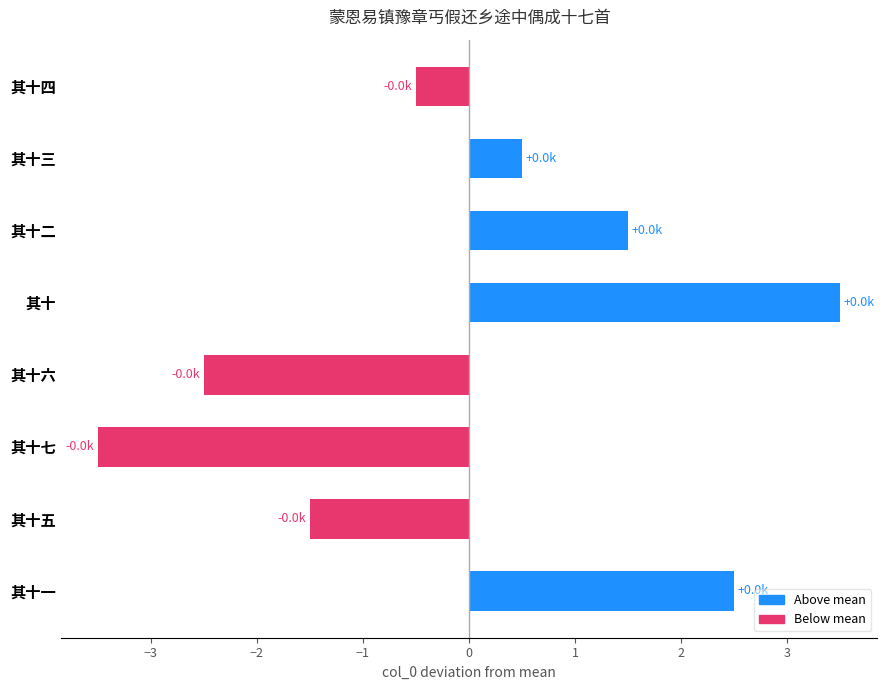

Rank the categories by value from lowest to highest.

其十七, 其十六, 其十五, 其十四, 其十三, 其十二, 其十一, 其十